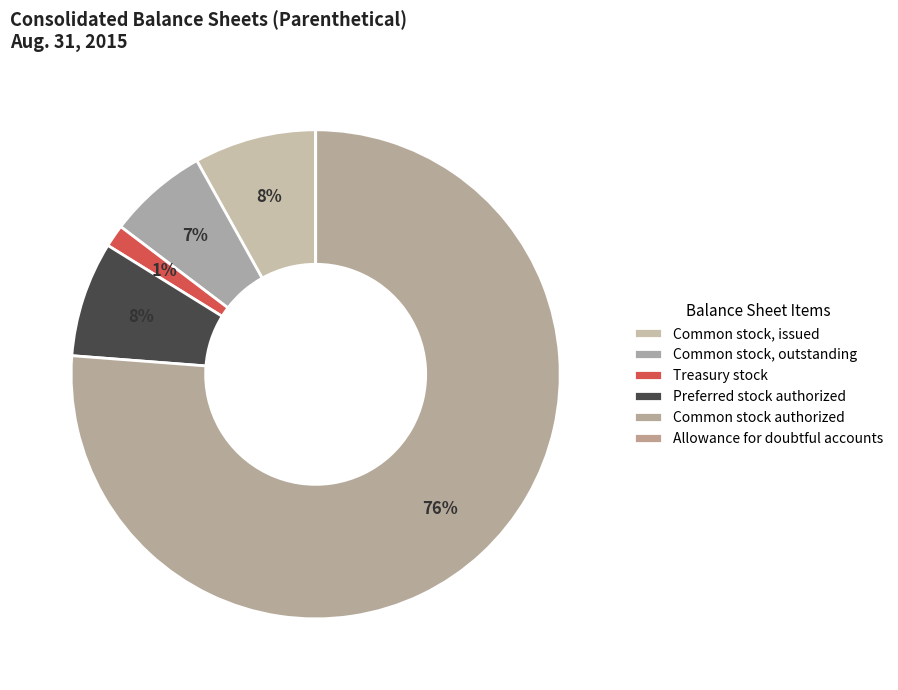

How many segments does this pie chart have?

6